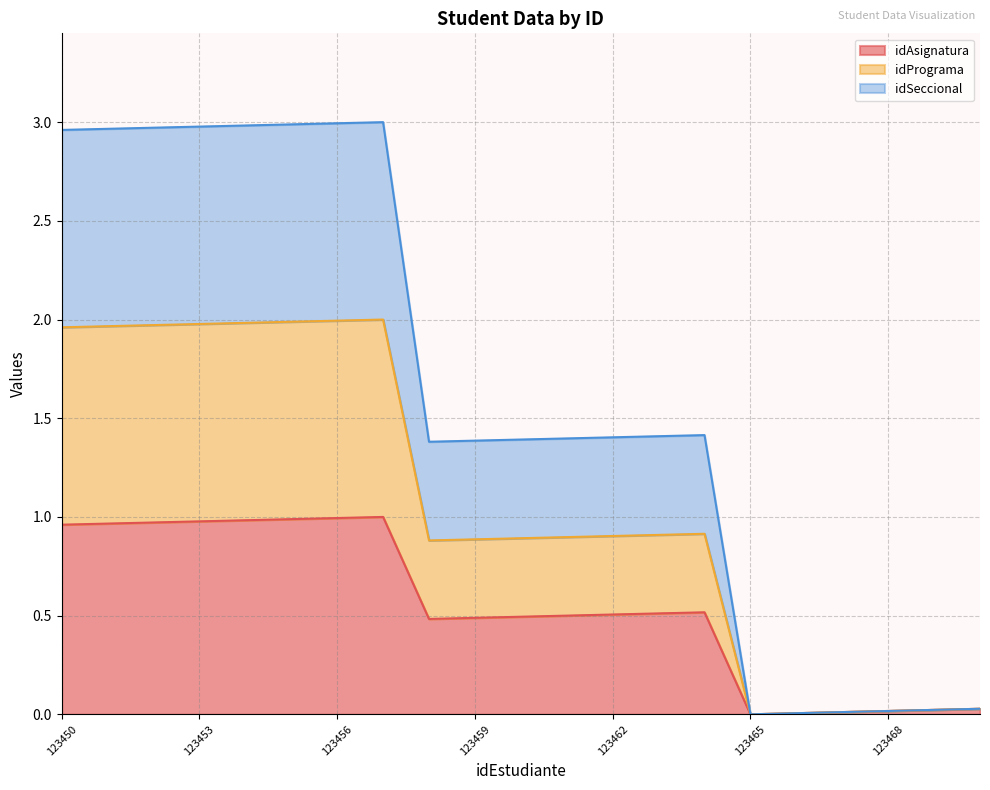

At which category does idSeccional reach its first local peak?

123457